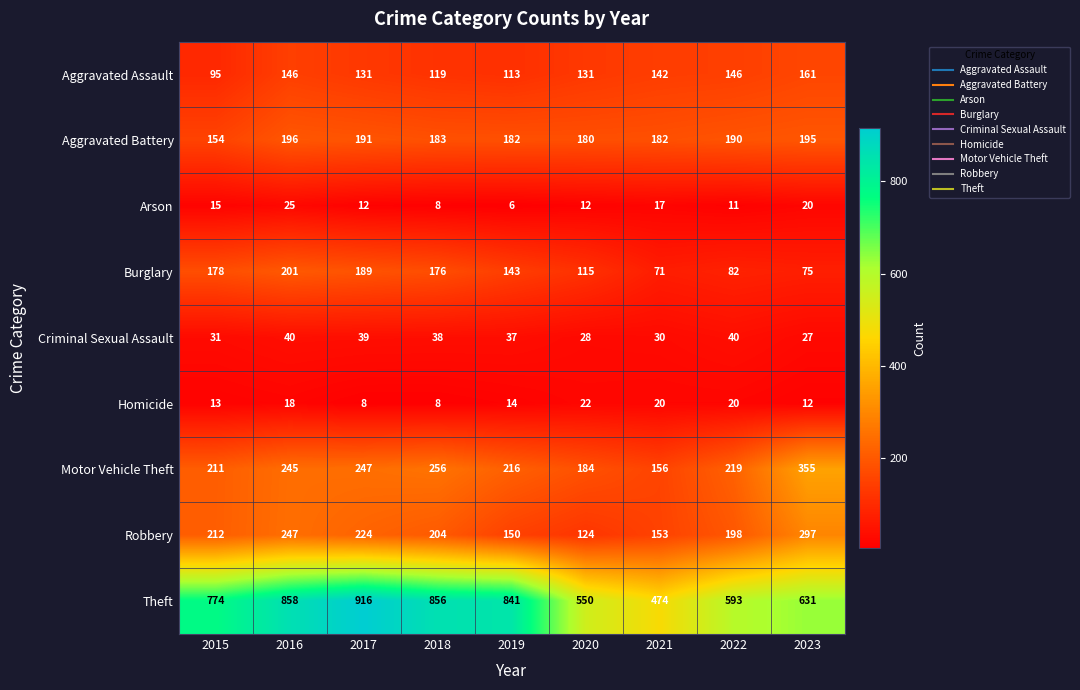

At how many categories does at least one series exceed 431?

9